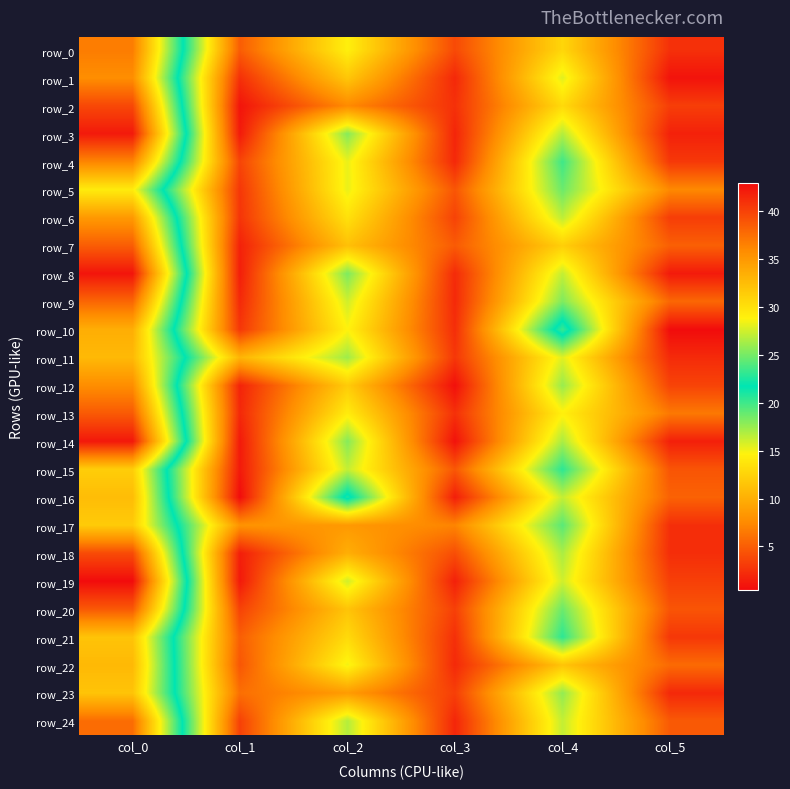

At which category is the sum across all series the highest?

col_0